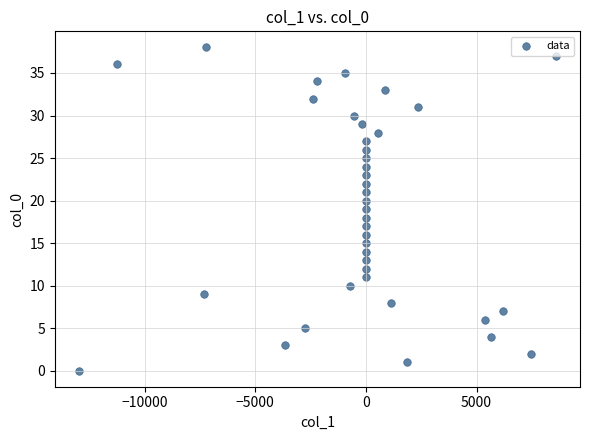

How many data points are displayed?

39